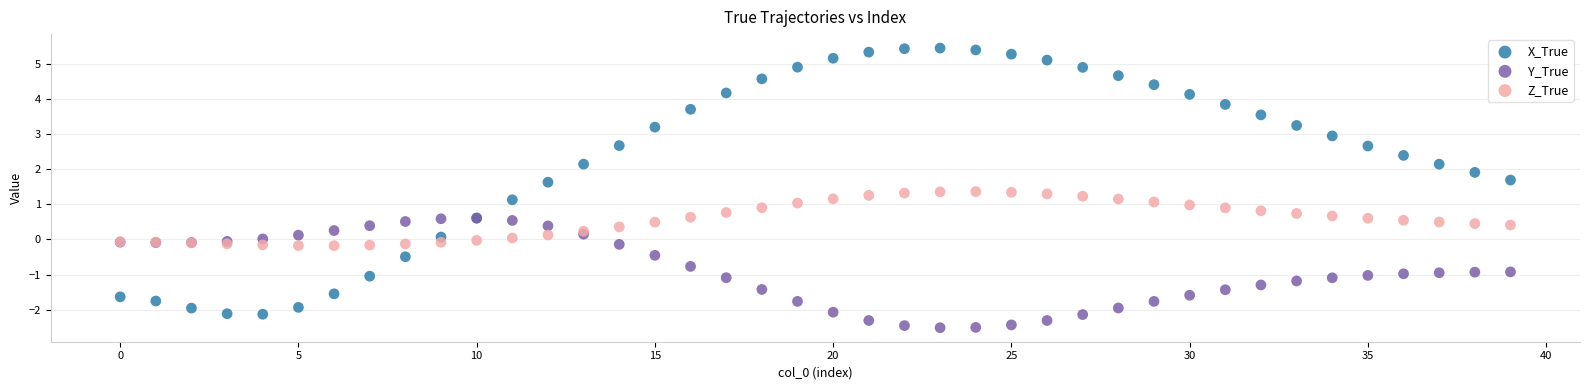

Which series has the widest spread of Y values?

X_True